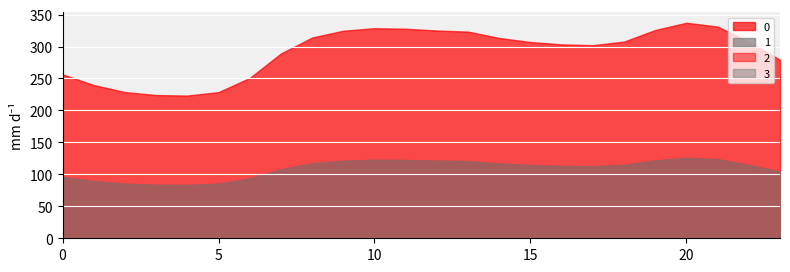

List the series in order of their peak value, lowest first.

1, 2, 3, 0